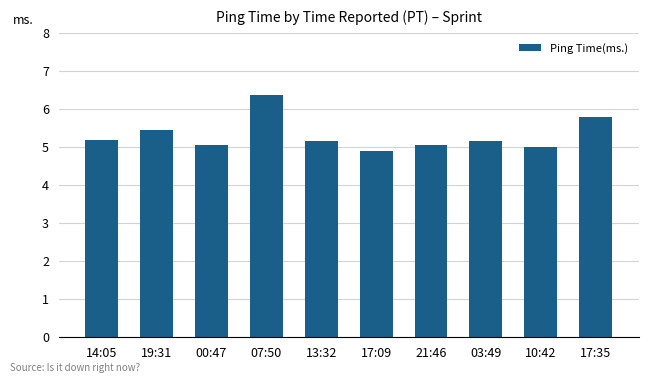

What is the minimum value shown in the chart?

4.9